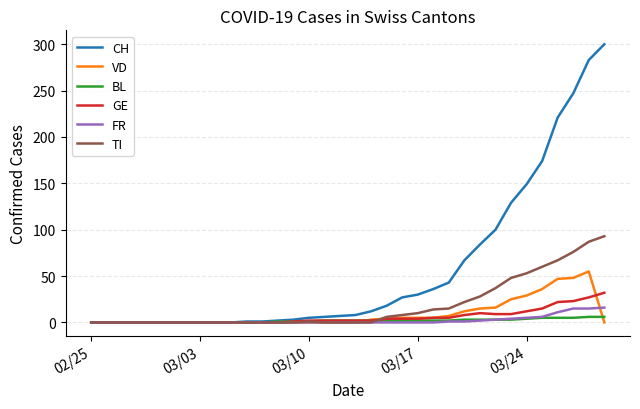

What is the greatest value displayed?

300